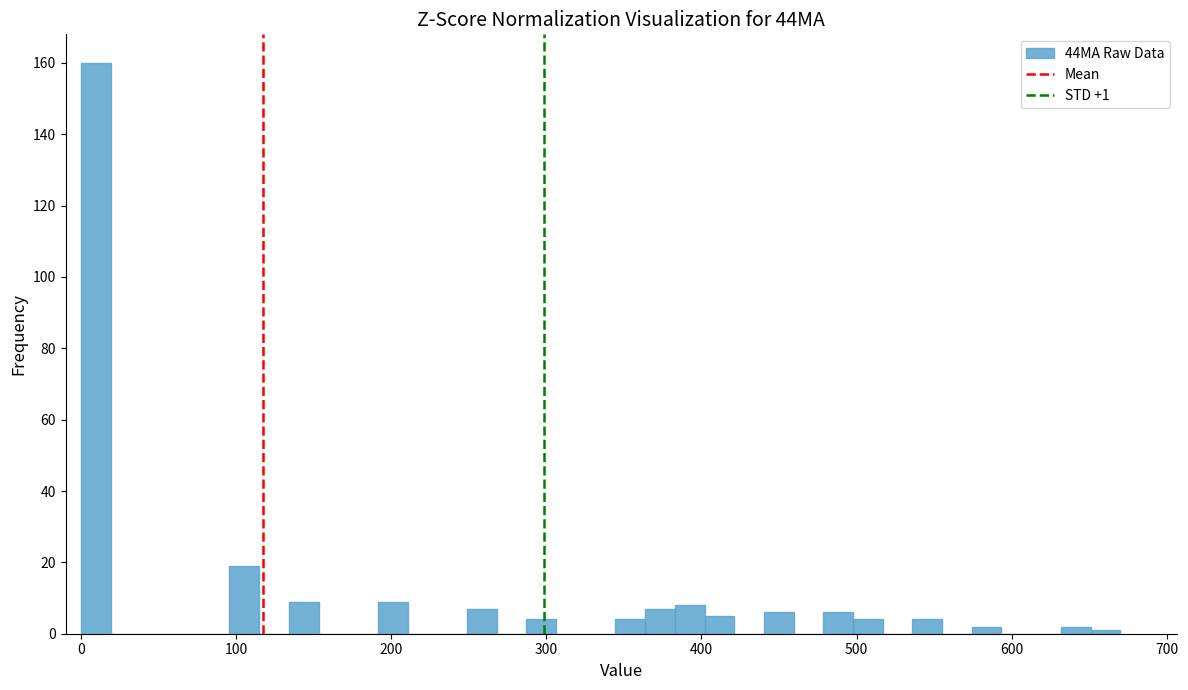

Read against the x-axis, roughly where is the centre of the tallest bar?

10